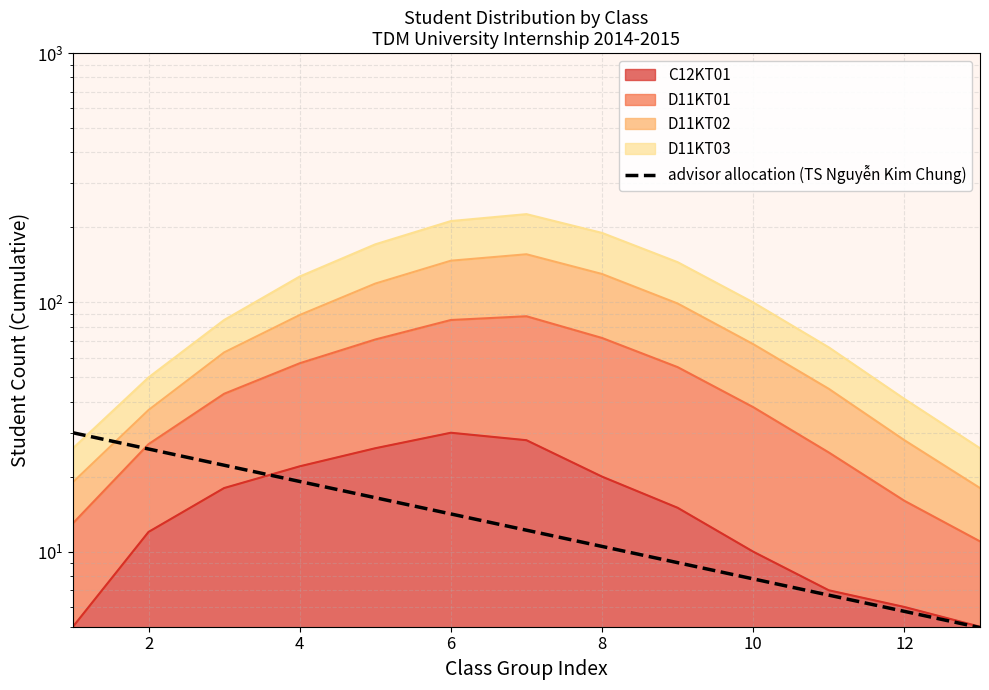

Is it true that the value at 0 is 48.1?

False